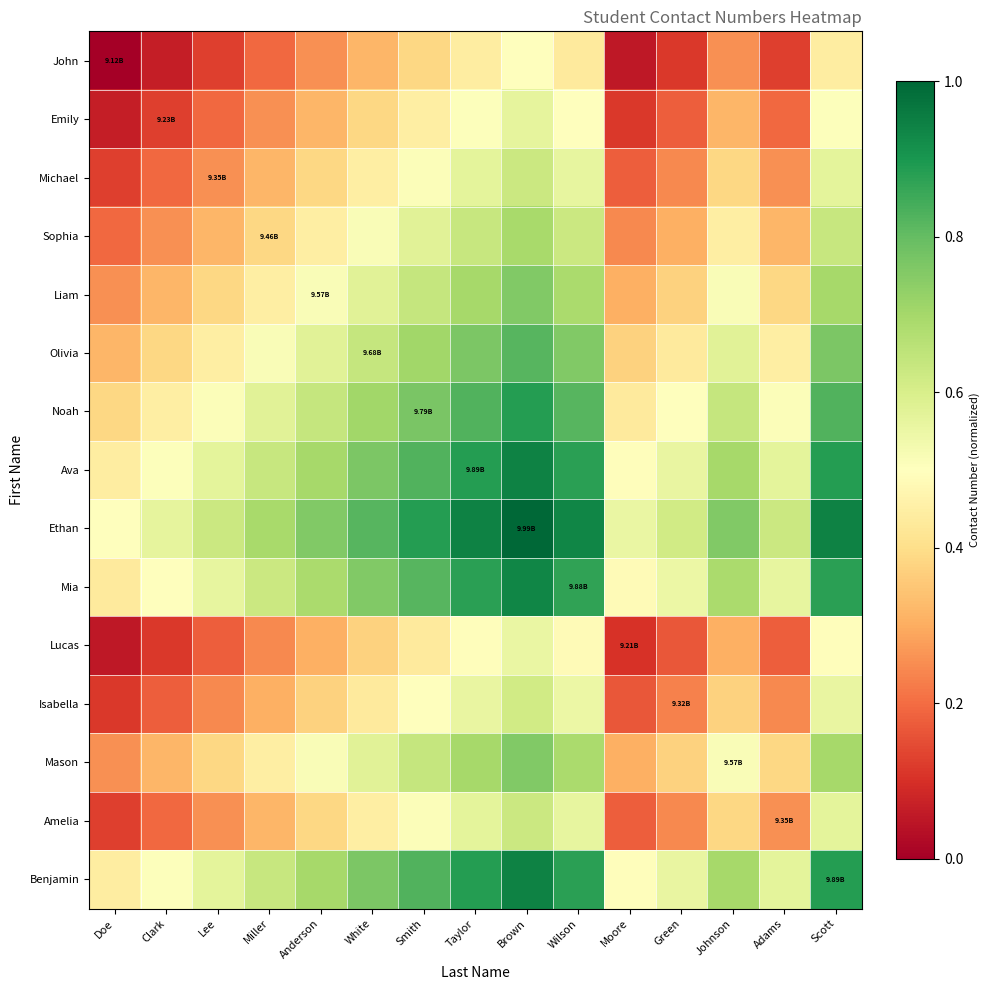

Reading left to right, what are all the values shown in this chart?

John: Doe=0.0	Clark=0.1	Lee=0.1	Miller=0.2	Anderson=0.3	White=0.3	Smith=0.4	Taylor=0.4	Brown=0.5	Wilson=0.4	Moore=0.1	Green=0.1	Johnson=0.3	Adams=0.1	Scott=0.4
Emily: Doe=0.1	Clark=0.1	Lee=0.2	Miller=0.3	Anderson=0.3	White=0.4	Smith=0.4	Taylor=0.5	Brown=0.6	Wilson=0.5	Moore=0.1	Green=0.2	Johnson=0.3	Adams=0.2	Scott=0.5
Michael: Doe=0.1	Clark=0.2	Lee=0.3	Miller=0.3	Anderson=0.4	White=0.4	Smith=0.5	Taylor=0.6	Brown=0.6	Wilson=0.6	Moore=0.2	Green=0.2	Johnson=0.4	Adams=0.3	Scott=0.6
Sophia: Doe=0.2	Clark=0.3	Lee=0.3	Miller=0.4	Anderson=0.4	White=0.5	Smith=0.6	Taylor=0.6	Brown=0.7	Wilson=0.6	Moore=0.2	Green=0.3	Johnson=0.4	Adams=0.3	Scott=0.6
Liam: Doe=0.3	Clark=0.3	Lee=0.4	Miller=0.4	Anderson=0.5	White=0.6	Smith=0.6	Taylor=0.7	Brown=0.8	Wilson=0.7	Moore=0.3	Green=0.4	Johnson=0.5	Adams=0.4	Scott=0.7
Olivia: Doe=0.3	Clark=0.4	Lee=0.4	Miller=0.5	Anderson=0.6	White=0.6	Smith=0.7	Taylor=0.8	Brown=0.8	Wilson=0.8	Moore=0.4	Green=0.4	Johnson=0.6	Adams=0.4	Scott=0.8
Noah: Doe=0.4	Clark=0.4	Lee=0.5	Miller=0.6	Anderson=0.6	White=0.7	Smith=0.8	Taylor=0.8	Brown=0.9	Wilson=0.8	Moore=0.4	Green=0.5	Johnson=0.6	Adams=0.5	Scott=0.8
Ava: Doe=0.4	Clark=0.5	Lee=0.6	Miller=0.6	Anderson=0.7	White=0.8	Smith=0.8	Taylor=0.9	Brown=0.9	Wilson=0.9	Moore=0.5	Green=0.6	Johnson=0.7	Adams=0.6	Scott=0.9
Ethan: Doe=0.5	Clark=0.6	Lee=0.6	Miller=0.7	Anderson=0.8	White=0.8	Smith=0.9	Taylor=0.9	Brown=1.0	Wilson=0.9	Moore=0.6	Green=0.6	Johnson=0.8	Adams=0.6	Scott=0.9
Mia: Doe=0.4	Clark=0.5	Lee=0.6	Miller=0.6	Anderson=0.7	White=0.8	Smith=0.8	Taylor=0.9	Brown=0.9	Wilson=0.9	Moore=0.5	Green=0.5	Johnson=0.7	Adams=0.6	Scott=0.9
Lucas: Doe=0.1	Clark=0.1	Lee=0.2	Miller=0.2	Anderson=0.3	White=0.4	Smith=0.4	Taylor=0.5	Brown=0.6	Wilson=0.5	Moore=0.1	Green=0.2	Johnson=0.3	Adams=0.2	Scott=0.5
Isabella: Doe=0.1	Clark=0.2	Lee=0.2	Miller=0.3	Anderson=0.4	White=0.4	Smith=0.5	Taylor=0.6	Brown=0.6	Wilson=0.5	Moore=0.2	Green=0.2	Johnson=0.4	Adams=0.2	Scott=0.6
Mason: Doe=0.3	Clark=0.3	Lee=0.4	Miller=0.4	Anderson=0.5	White=0.6	Smith=0.6	Taylor=0.7	Brown=0.8	Wilson=0.7	Moore=0.3	Green=0.4	Johnson=0.5	Adams=0.4	Scott=0.7
Amelia: Doe=0.1	Clark=0.2	Lee=0.3	Miller=0.3	Anderson=0.4	White=0.4	Smith=0.5	Taylor=0.6	Brown=0.6	Wilson=0.6	Moore=0.2	Green=0.2	Johnson=0.4	Adams=0.3	Scott=0.6
Benjamin: Doe=0.4	Clark=0.5	Lee=0.6	Miller=0.6	Anderson=0.7	White=0.8	Smith=0.8	Taylor=0.9	Brown=0.9	Wilson=0.9	Moore=0.5	Green=0.6	Johnson=0.7	Adams=0.6	Scott=0.9